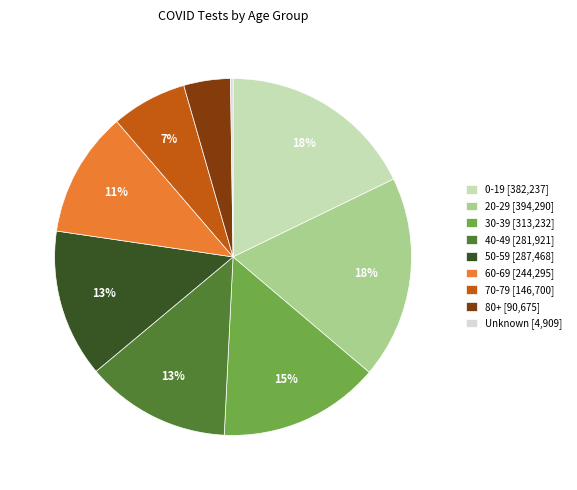

Does any single category account for the majority?

No